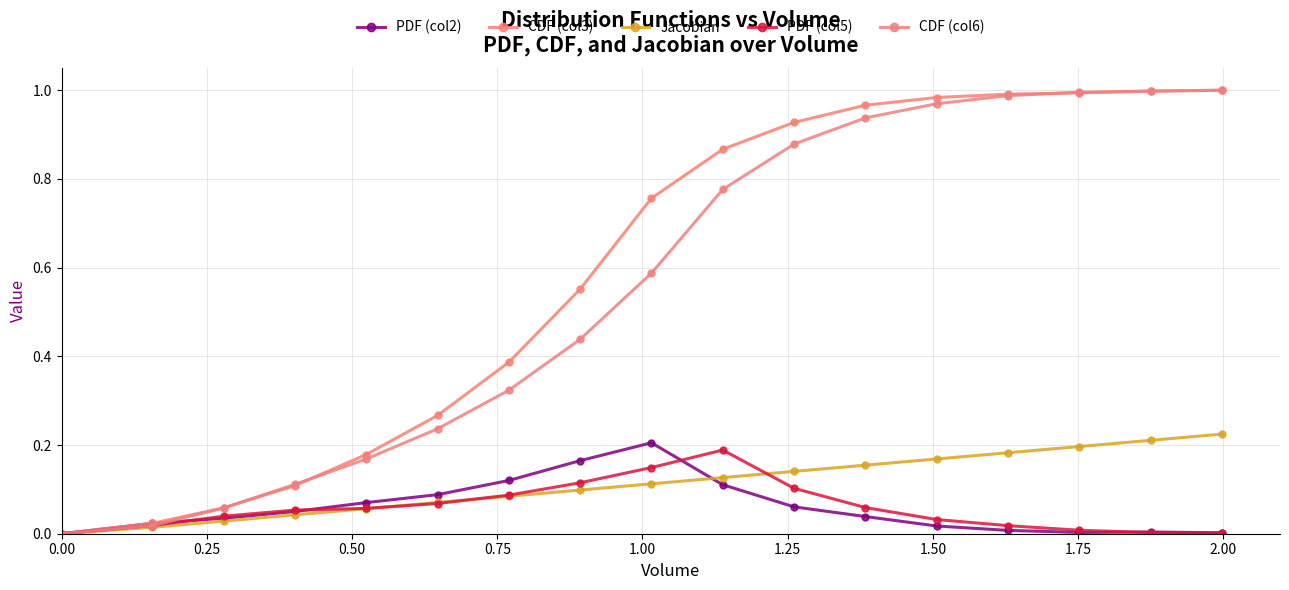

What are all the series names shown in the legend?

PDF (col2), CDF (col3), Jacobian, PDF (col5), CDF (col6)